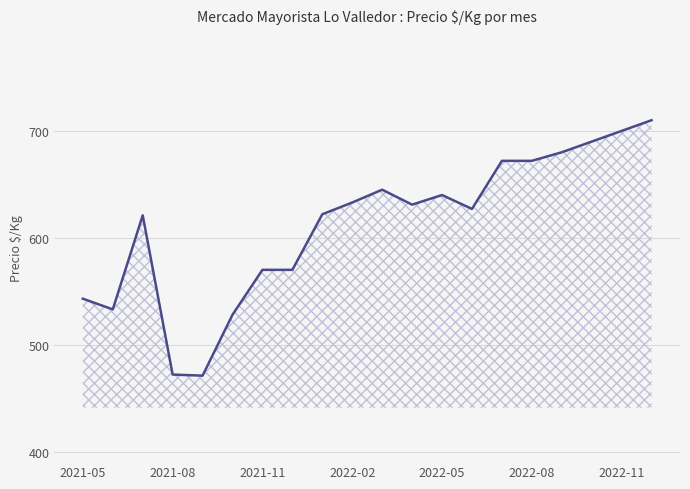

How many lines are shown in the chart?

1